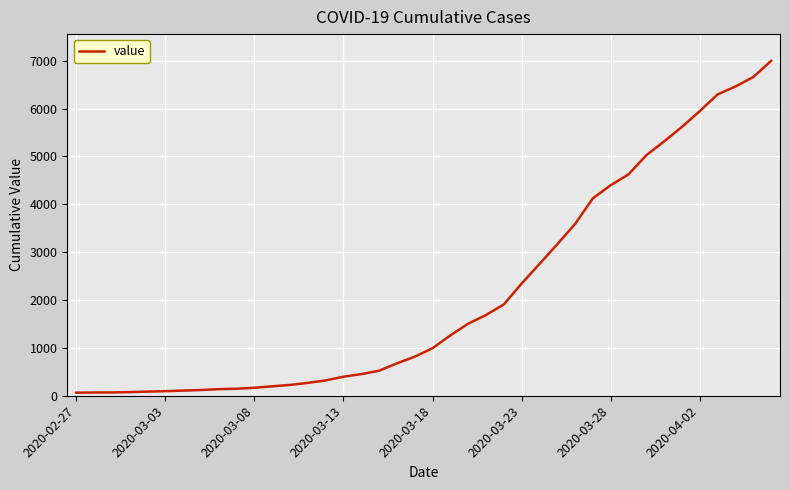

What is the difference between the maximum and minimum values?

6931